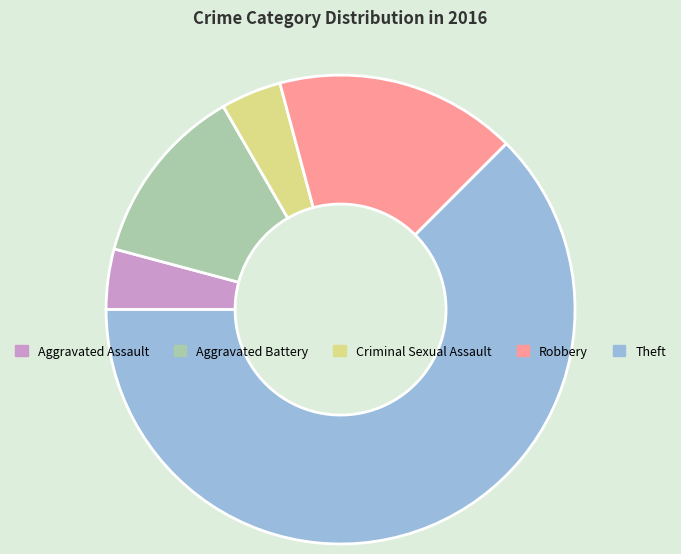

Do Robbery and Aggravated Battery together represent more than half of the pie?

No